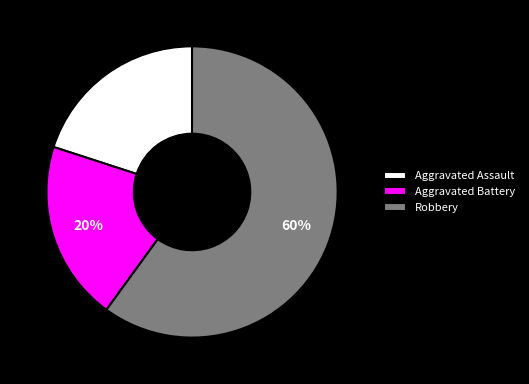

To the nearest percent, what percentage of the pie is Aggravated Battery?

20%